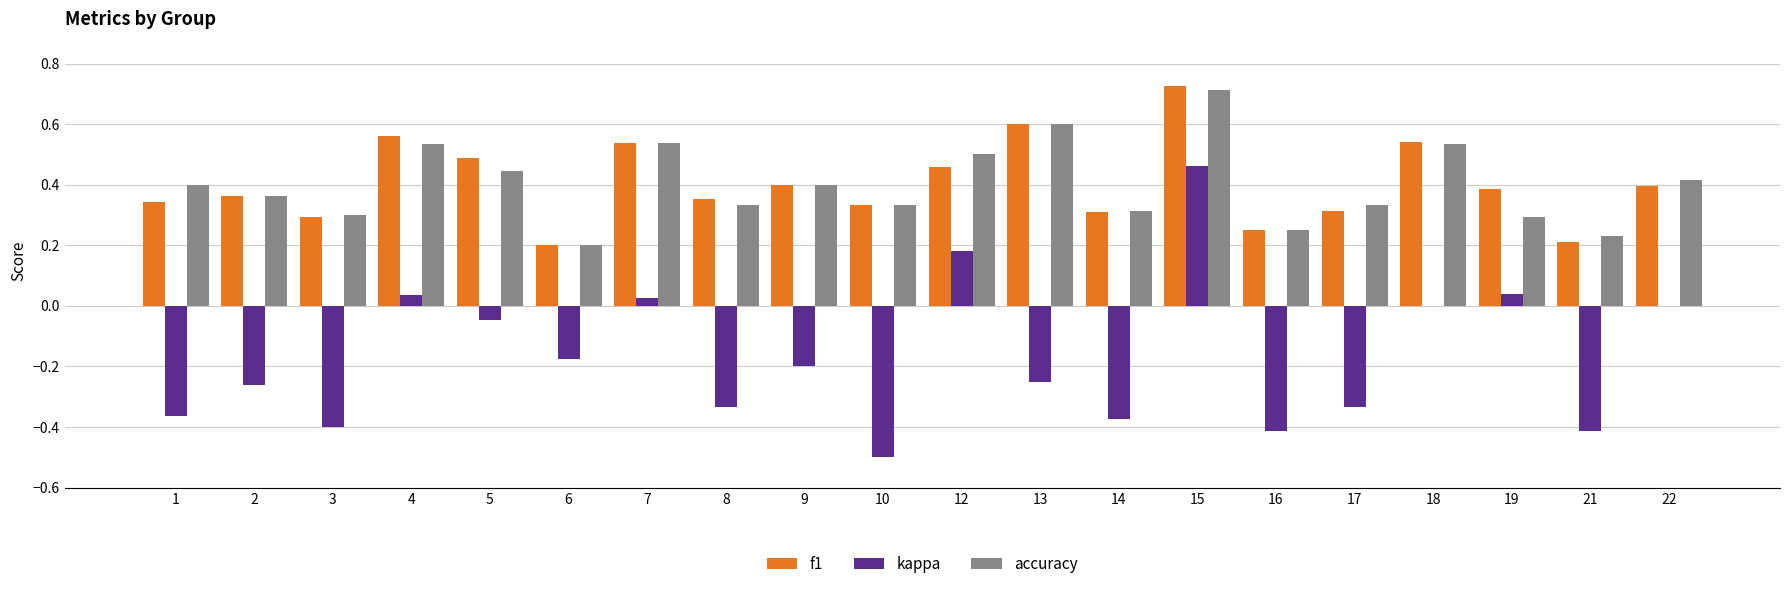

Which series changed the most between 14 and 19?

kappa